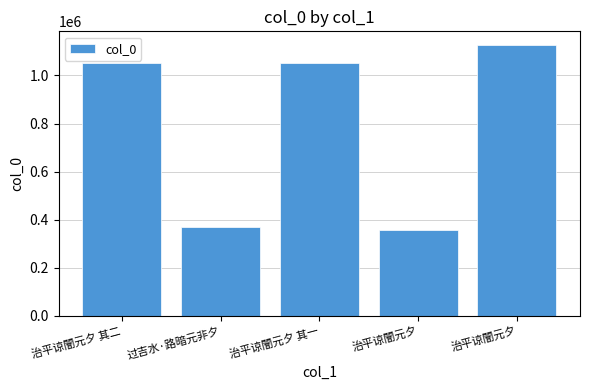

What is the difference between the maximum and minimum values?

771996